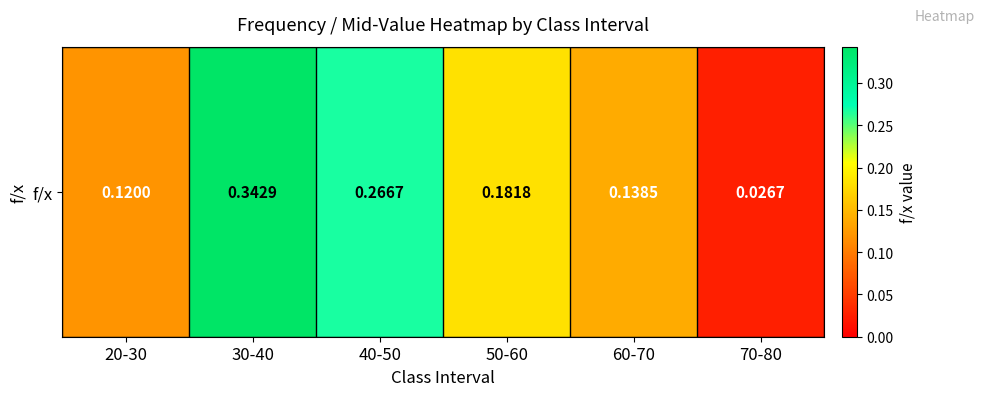

The chart shows a value of 0.3 at 40-50. True or false?

True